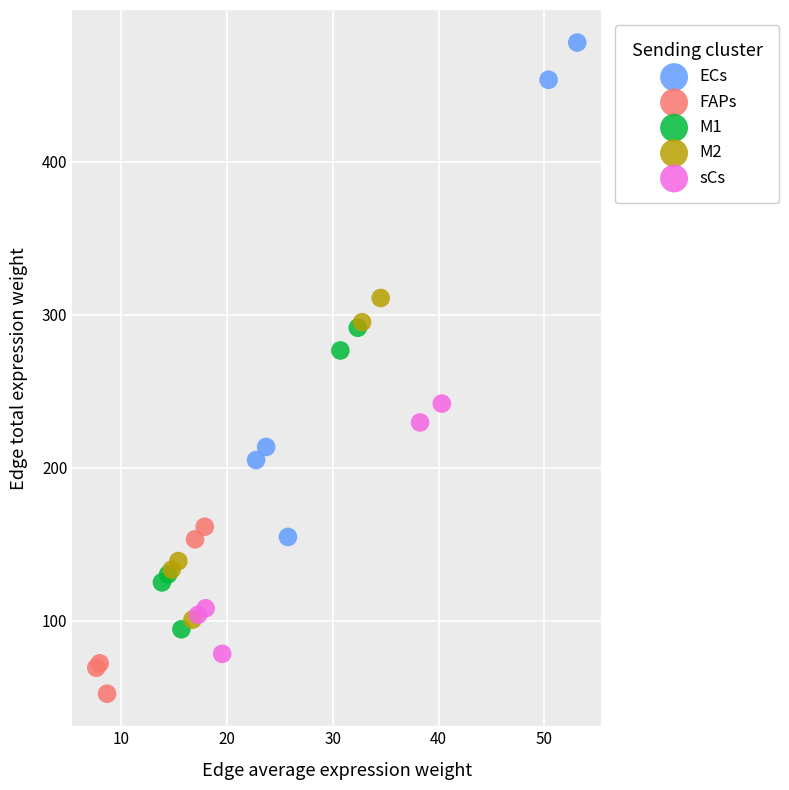

Which series contains the highest Y value?

ECs